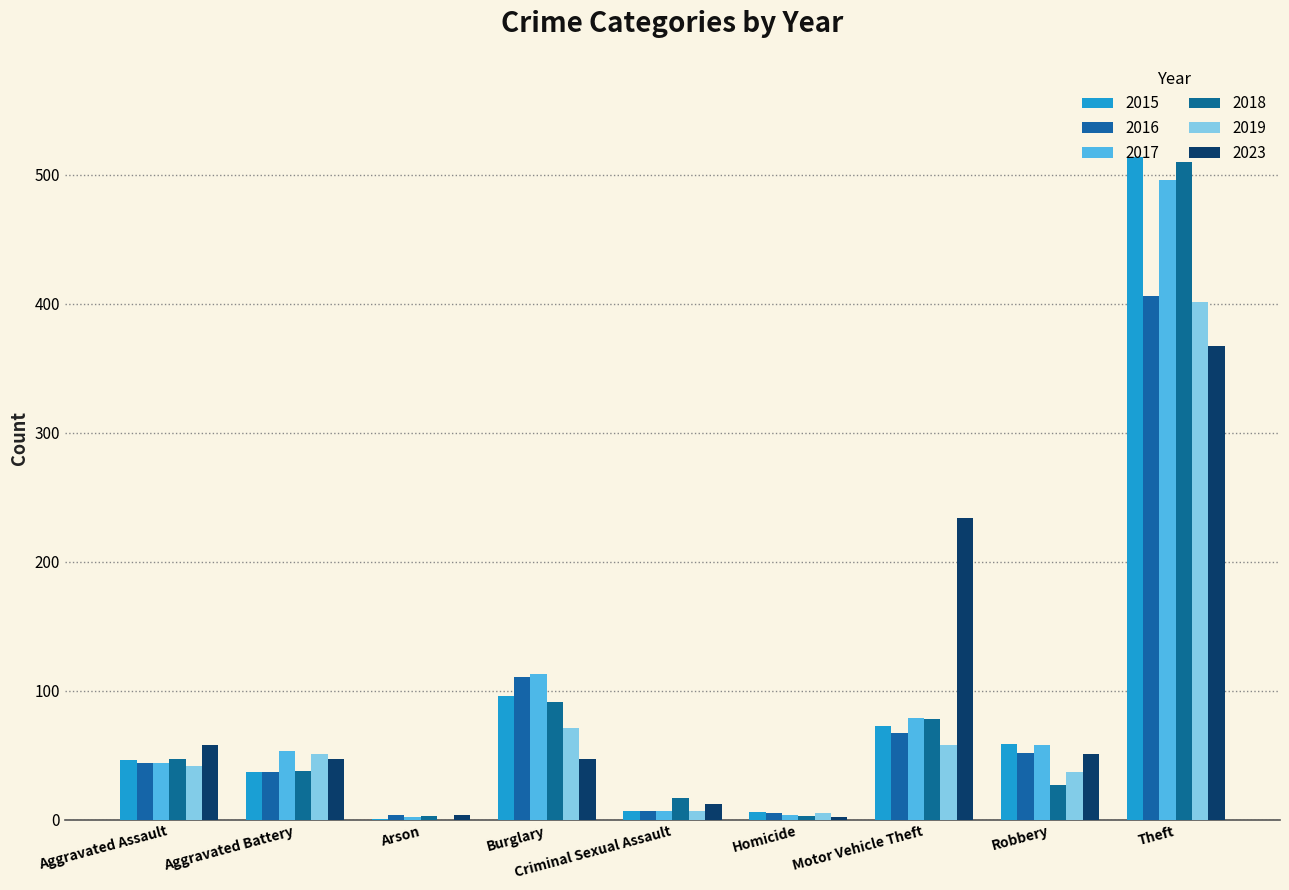

What is the total value across all series at Aggravated Battery?

263